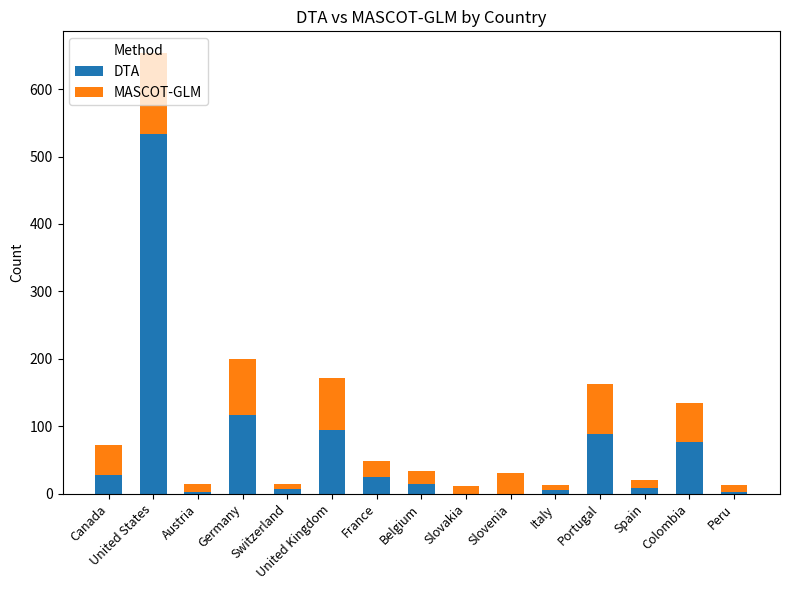

What is the total value across all series at Canada?

72